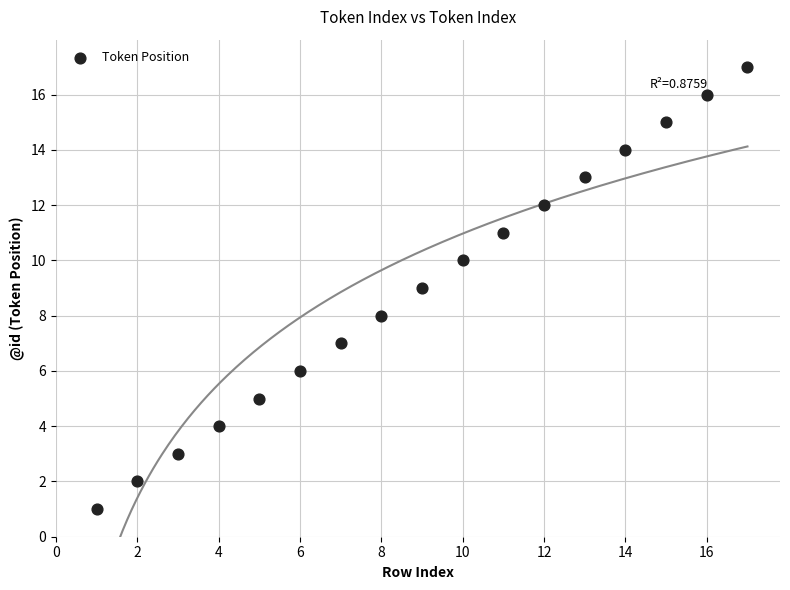

What is the range of Y values (max minus min)?

16